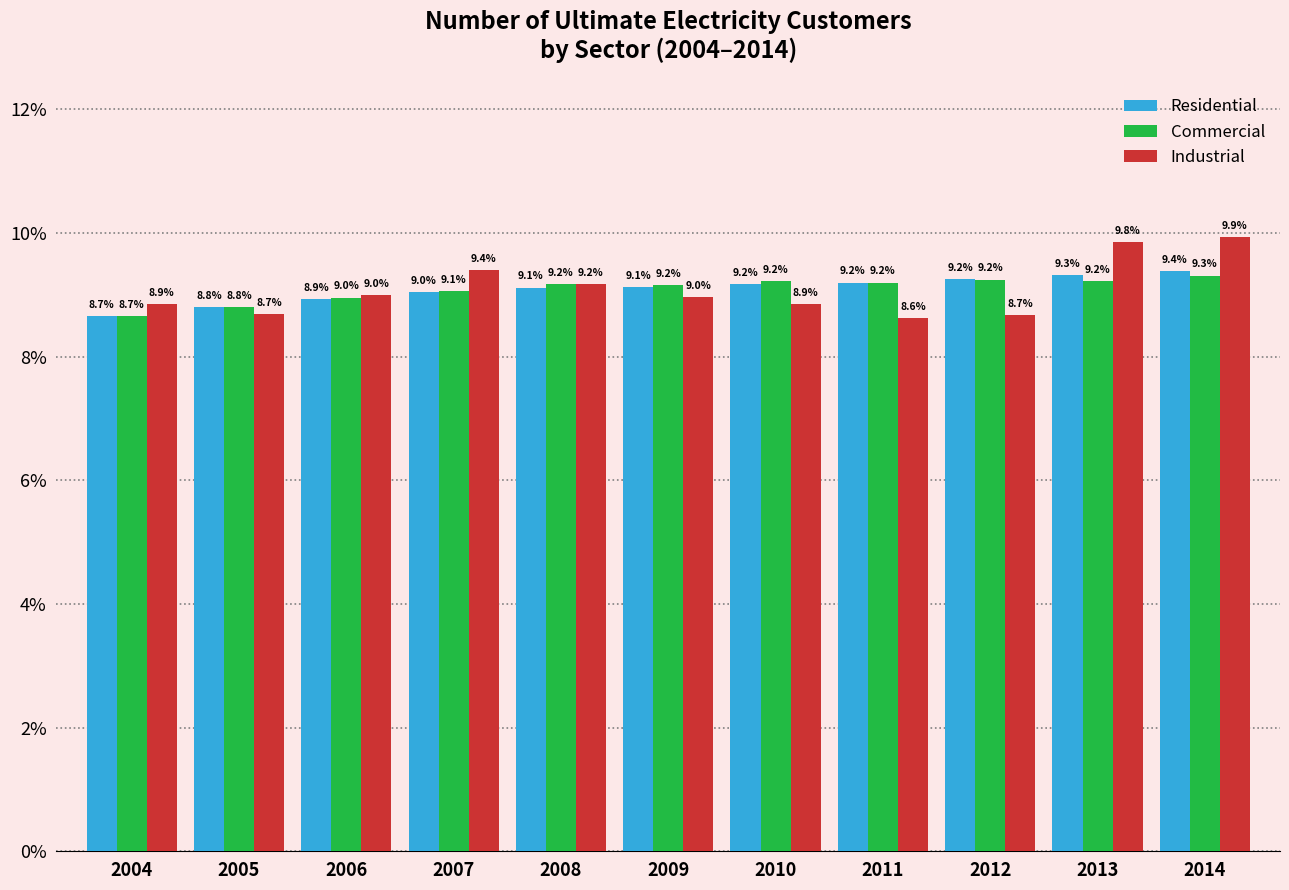

Reading left to right, what are all the values shown in this chart?

Residential: 8.7	8.8	8.9	9.0	9.1	9.1	9.2	9.2	9.2	9.3	9.4
Commercial: 8.7	8.8	9.0	9.1	9.2	9.2	9.2	9.2	9.2	9.2	9.3
Industrial: 8.9	8.7	9.0	9.4	9.2	9.0	8.9	8.6	8.7	9.8	9.9